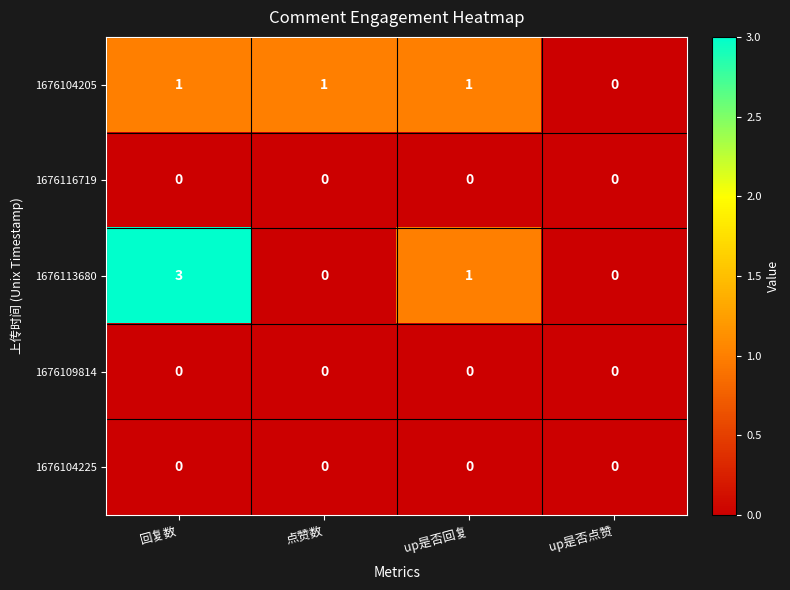

Reading left to right, list all the values displayed in this chart.

1676104205: 1	1	1	0
1676116719: 0	0	0	0
1676113680: 3	0	1	0
1676109814: 0	0	0	0
1676104225: 0	0	0	0